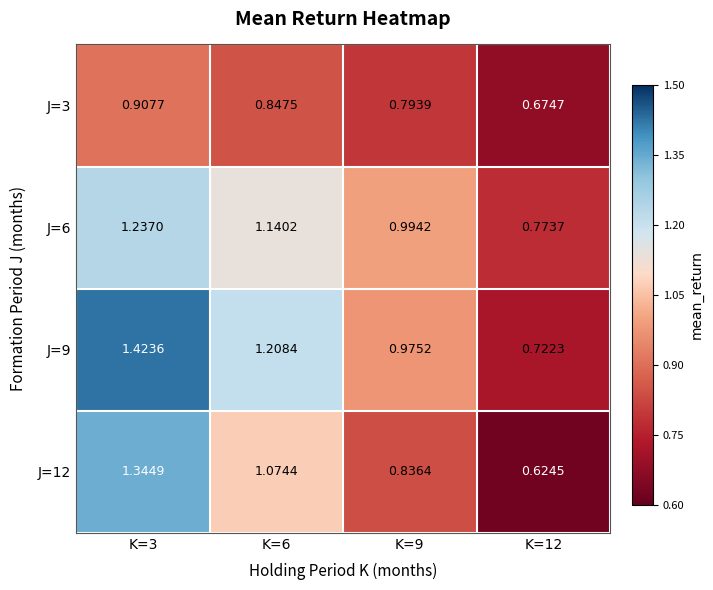

Which series has the largest range (max minus min)?

J=12